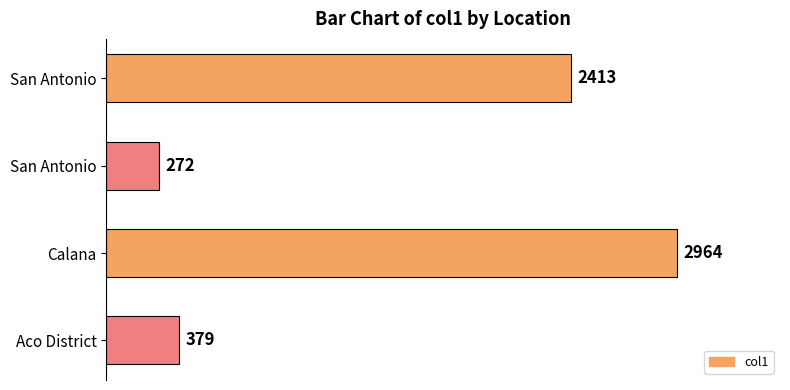

How many data points does each series have?

4